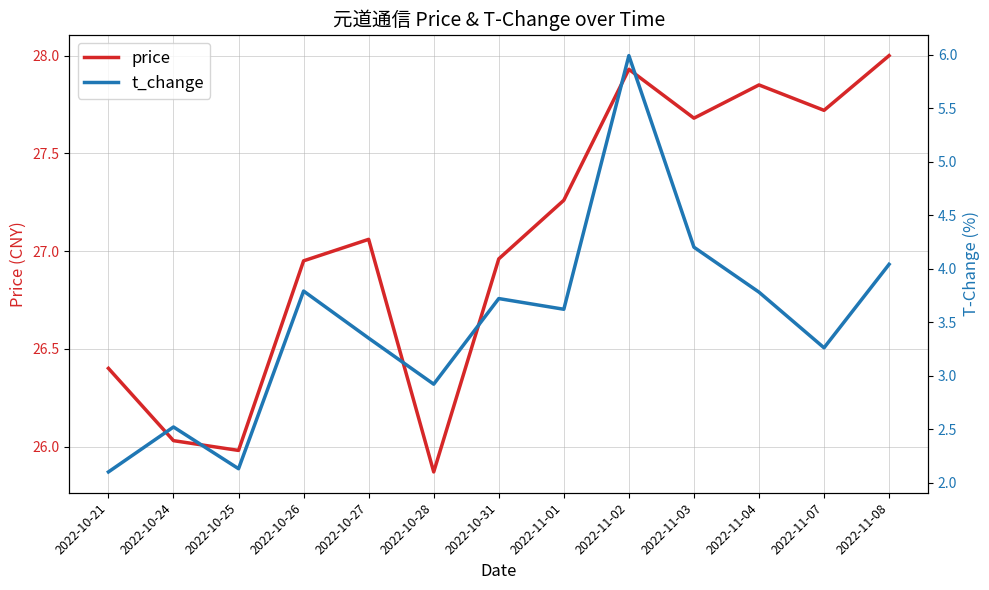

What is the smallest value displayed?

2.1